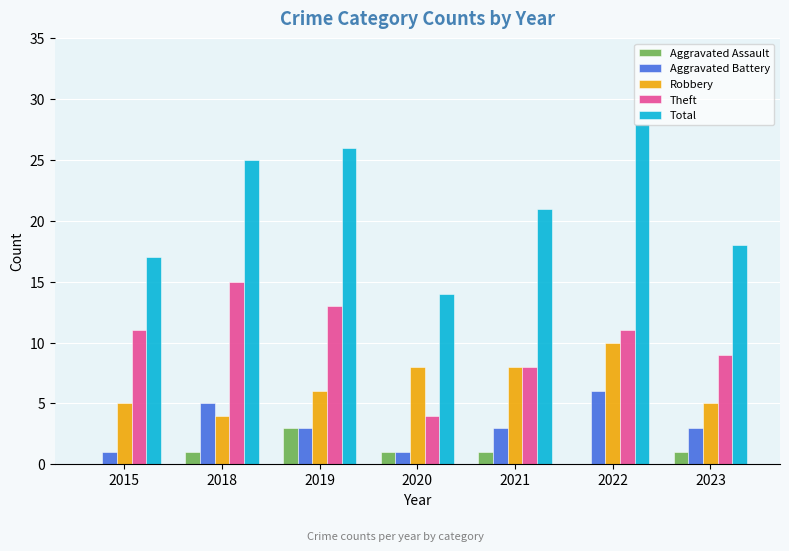

Which series changed the most between 2018 and 2021?

Theft